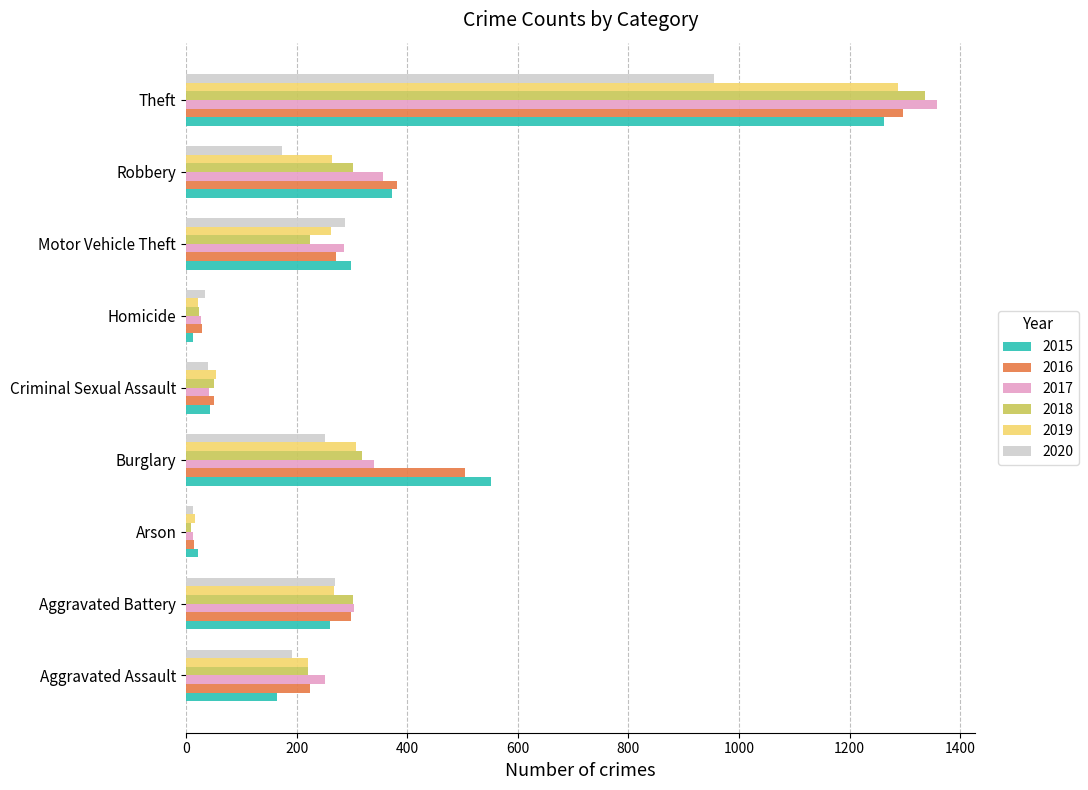

What is the sum of all 2019 values?

2700